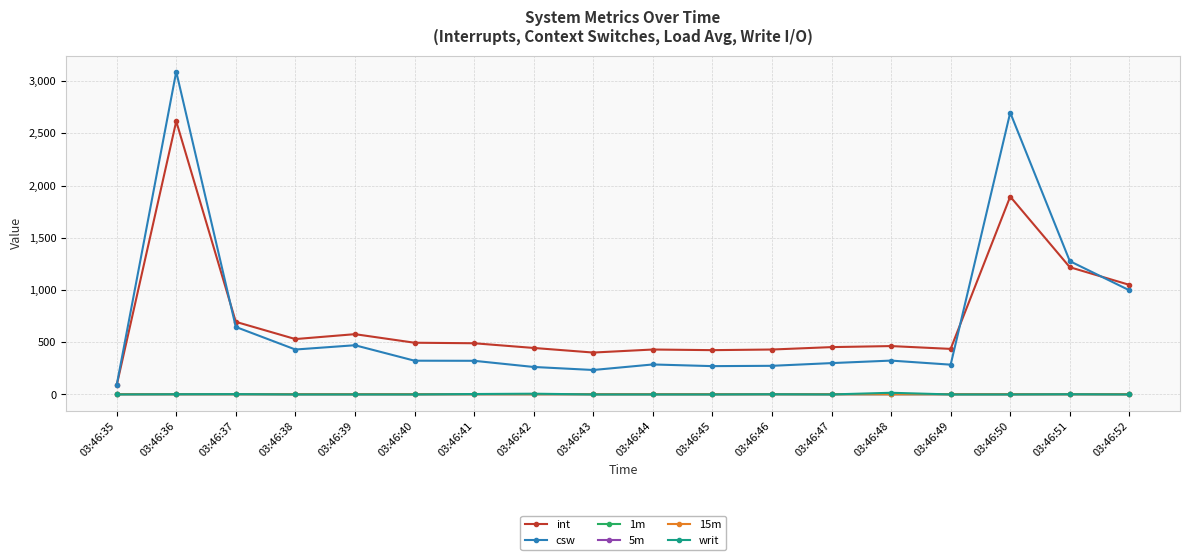

What is the maximum value for csw?

3090.0